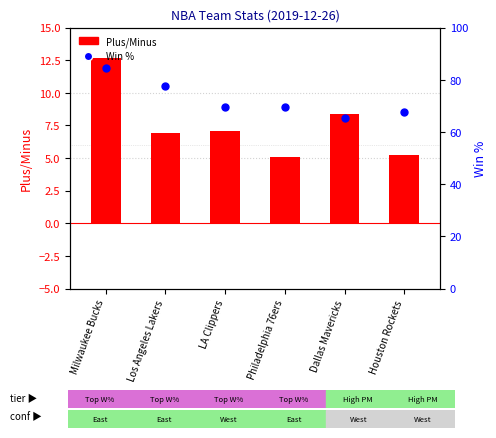

At how many categories does at least one series exceed 21?

6